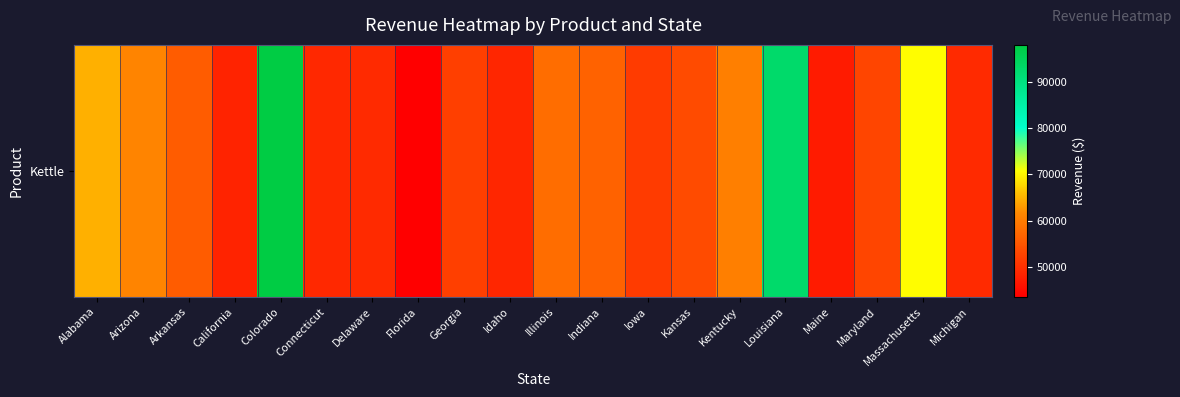

Is it true that the value at Georgia is 51978?

True